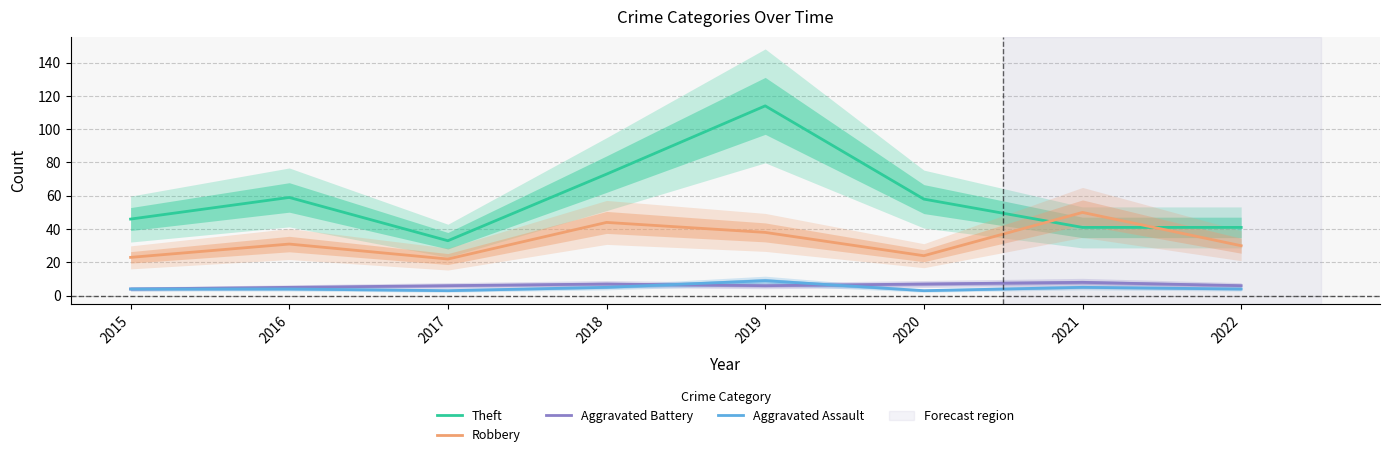

Which series changed the most between 2015 and 2016?

Theft